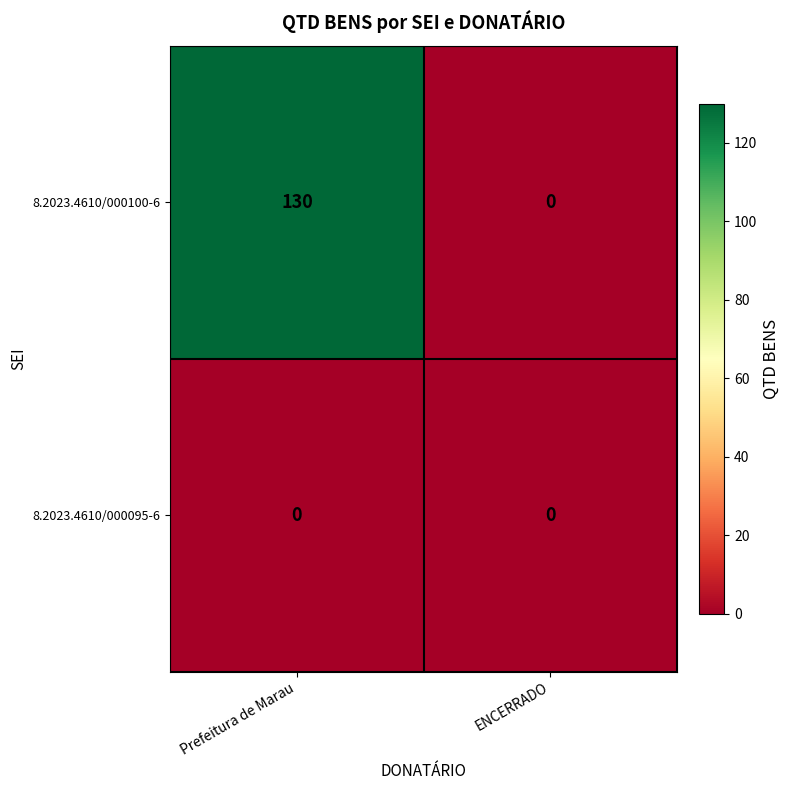

The 8.2023.4610/000100-6 series shows 212 at Prefeitura de Marau. True or false?

False